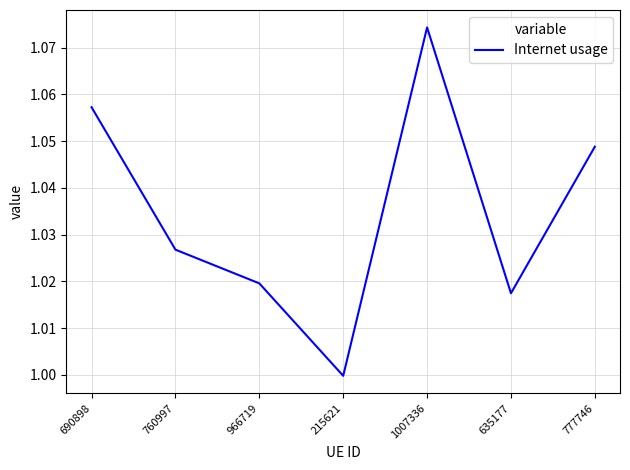

Rank the categories by value from lowest to highest.

215621, 635177, 966719, 760997, 777746, 690898, 1007336